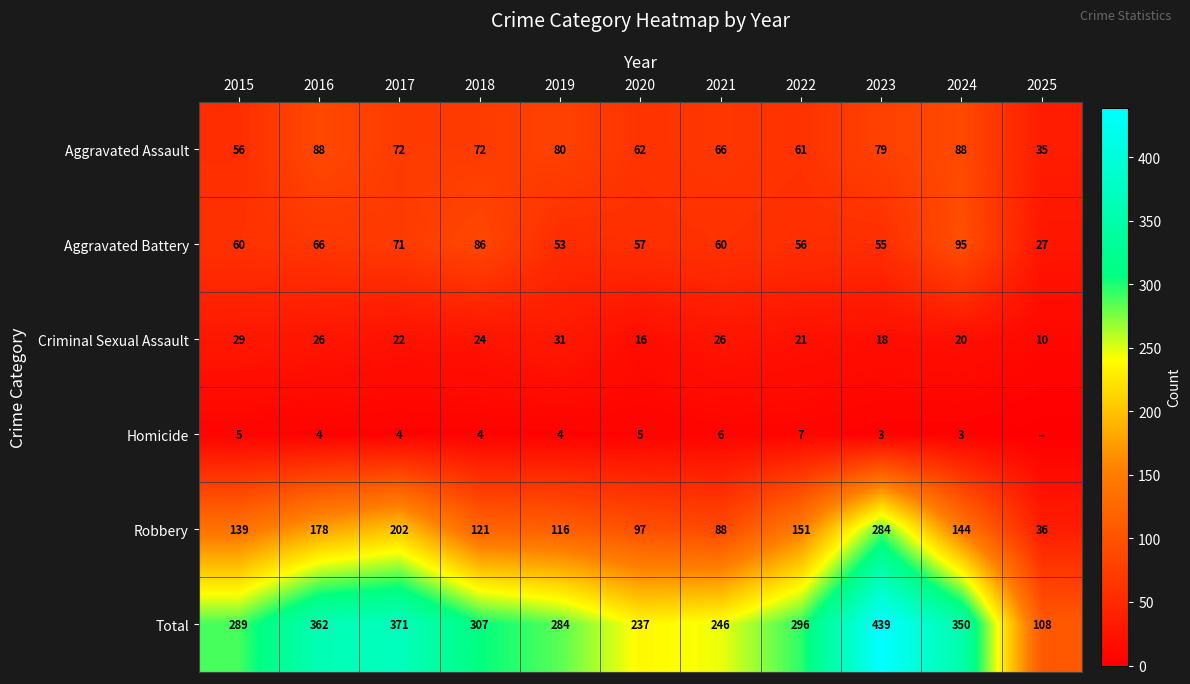

Which label corresponds to the largest value in the chart?

2023